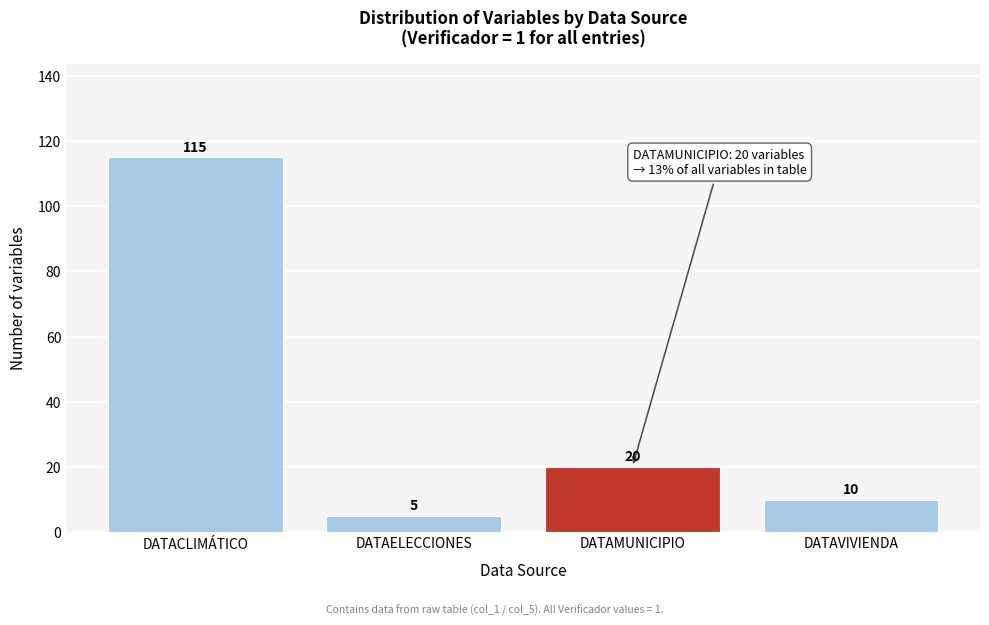

Reading right to left, transcribe all the data shown in this chart.

DATAVIVIENDA=10	DATAMUNICIPIO=20	DATAELECCIONES=5	DATACLIMÁTICO=115